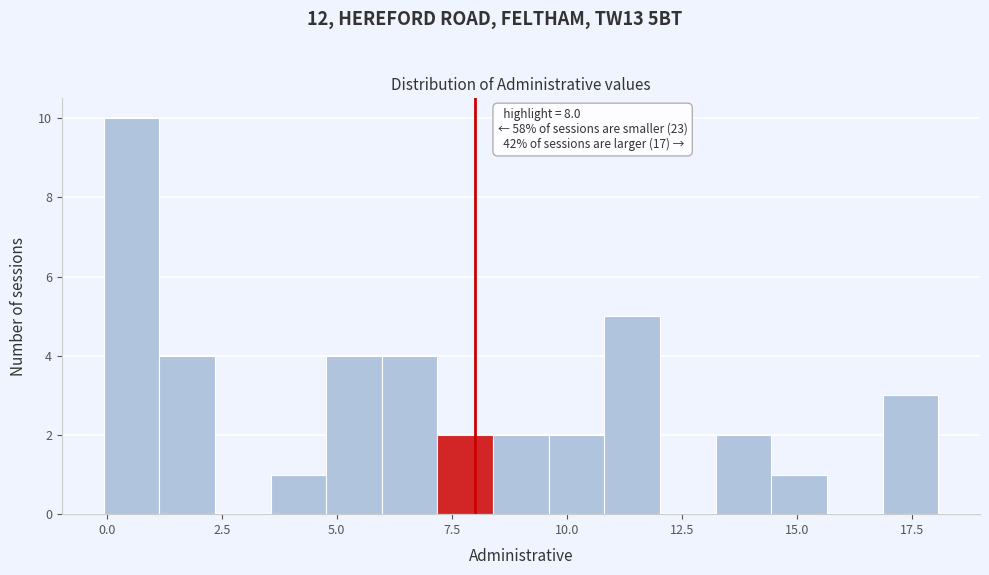

Around what value on the x-axis is the tallest bar? Give the approximate position of its centre, as read against the axis.

0.5